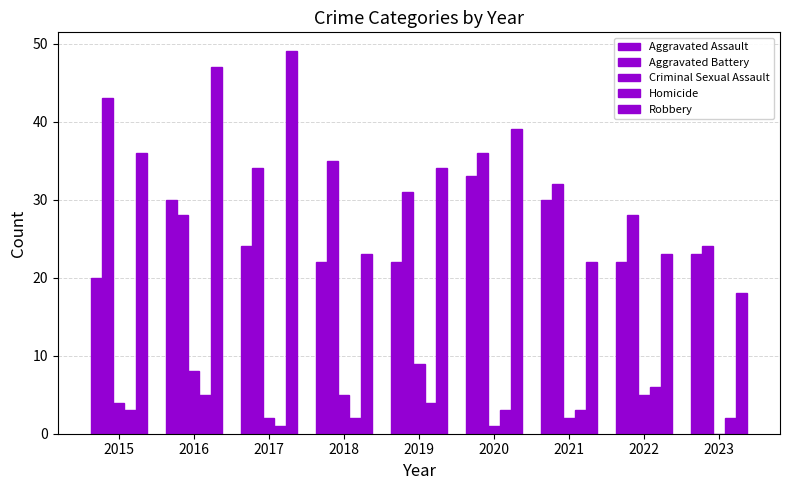

How many categories are shown in the chart?

9